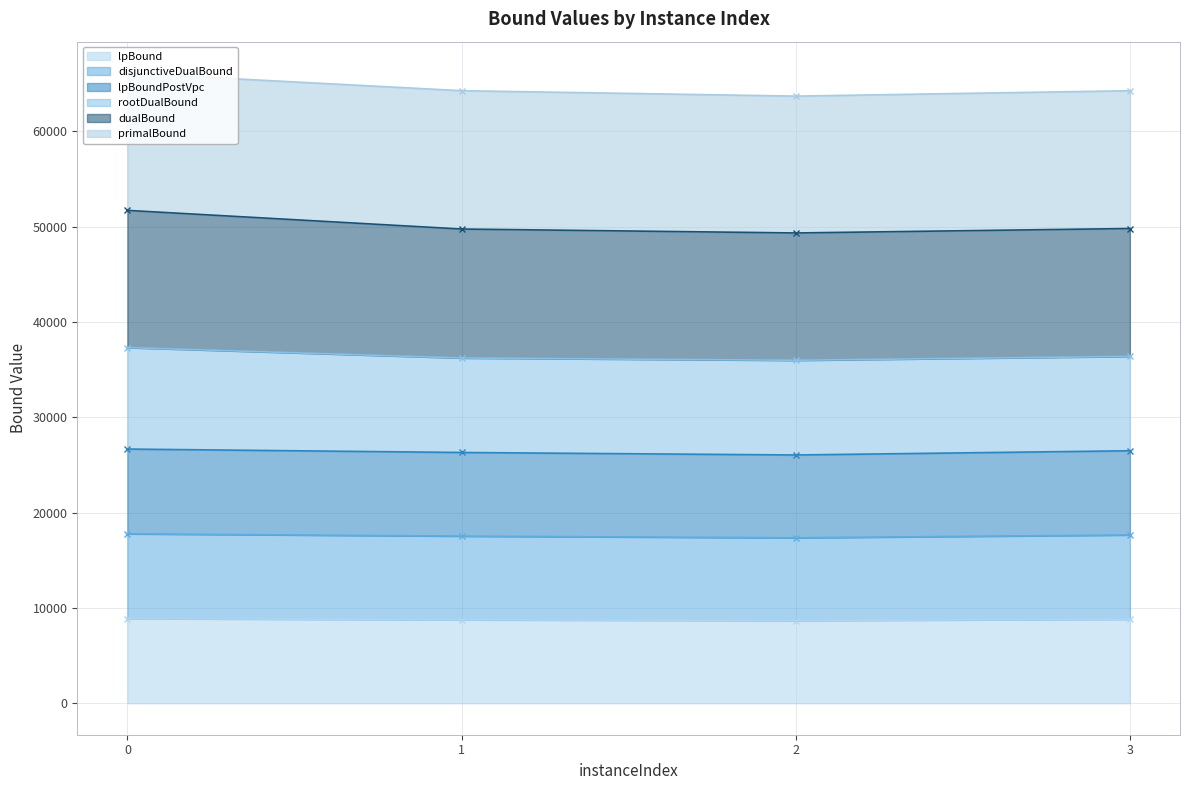

True or false: lpBound has more than 1 points higher than both neighbors.

False